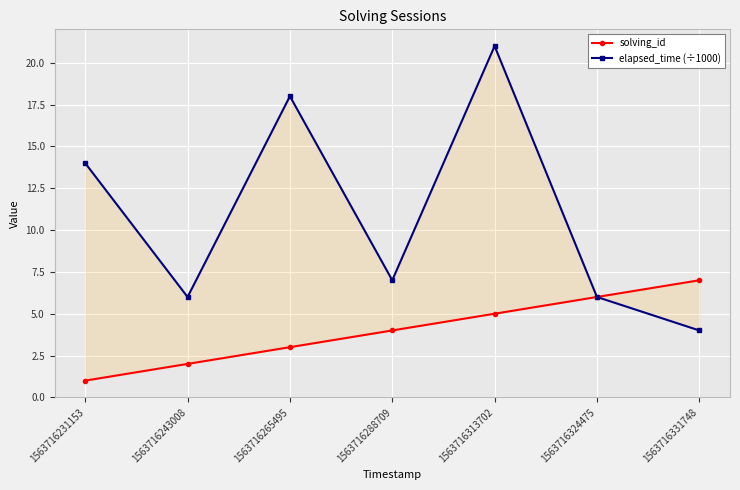

Between 1563716243008 and 1563716331748, which series saw the biggest shift?

solving_id